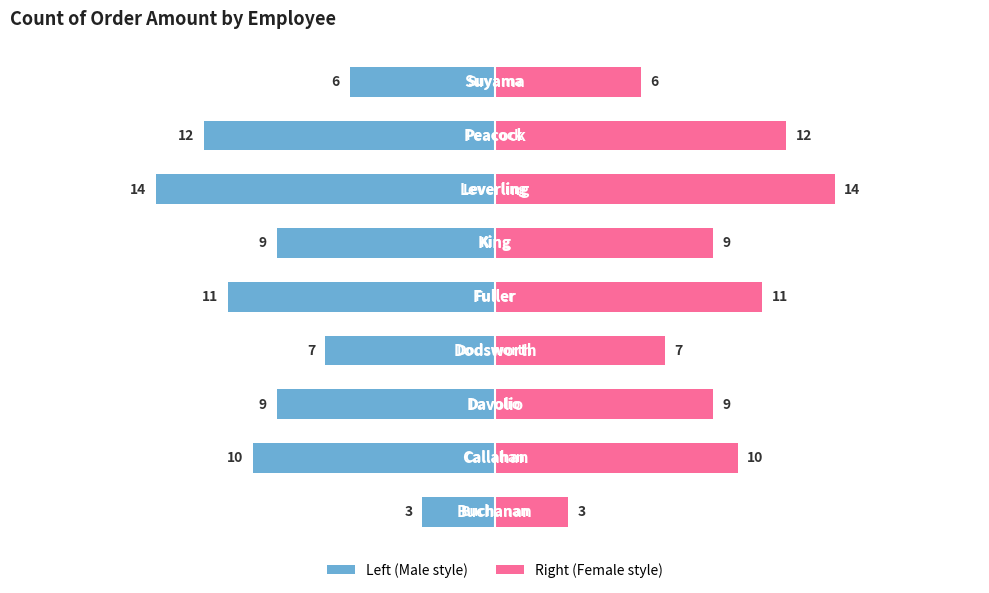

At 5.0, list the series in order from largest to smallest.

Right (Female style), Left (Male style)